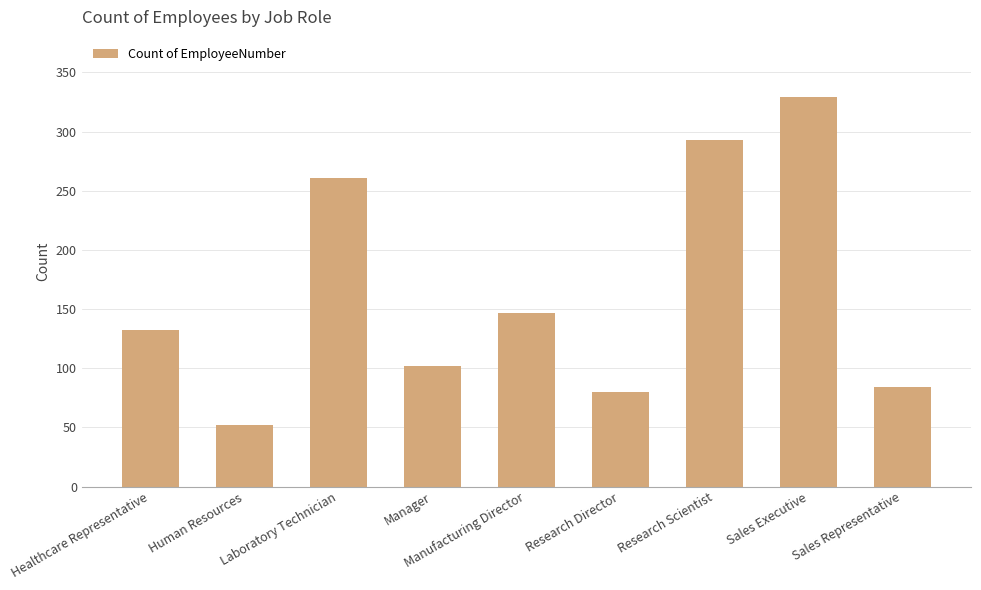

What is the change in value from Human Resources to Sales Representative?

+32